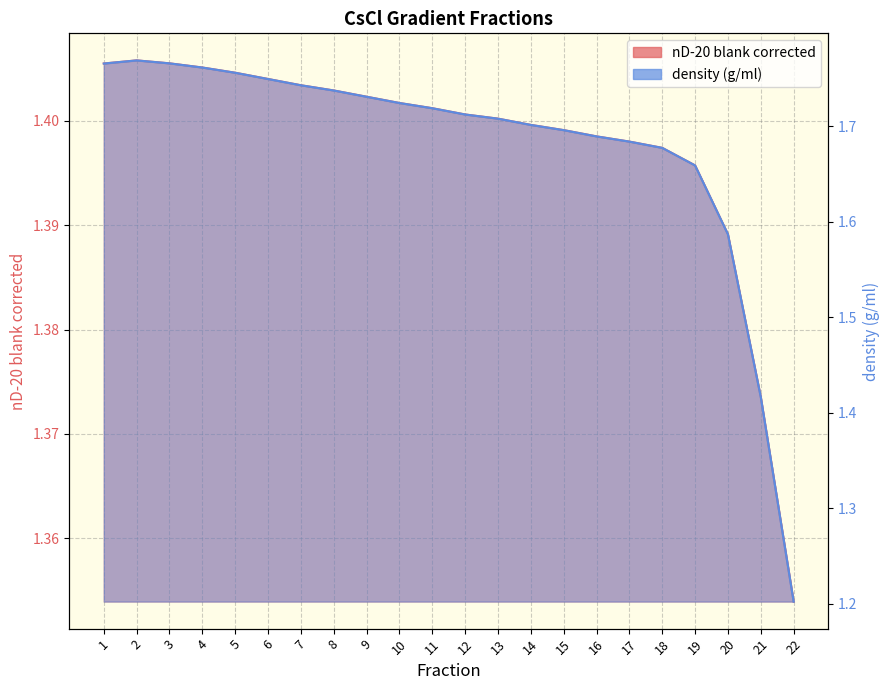

The value of density (g/ml) at 3 is 1.8. True or false?

True